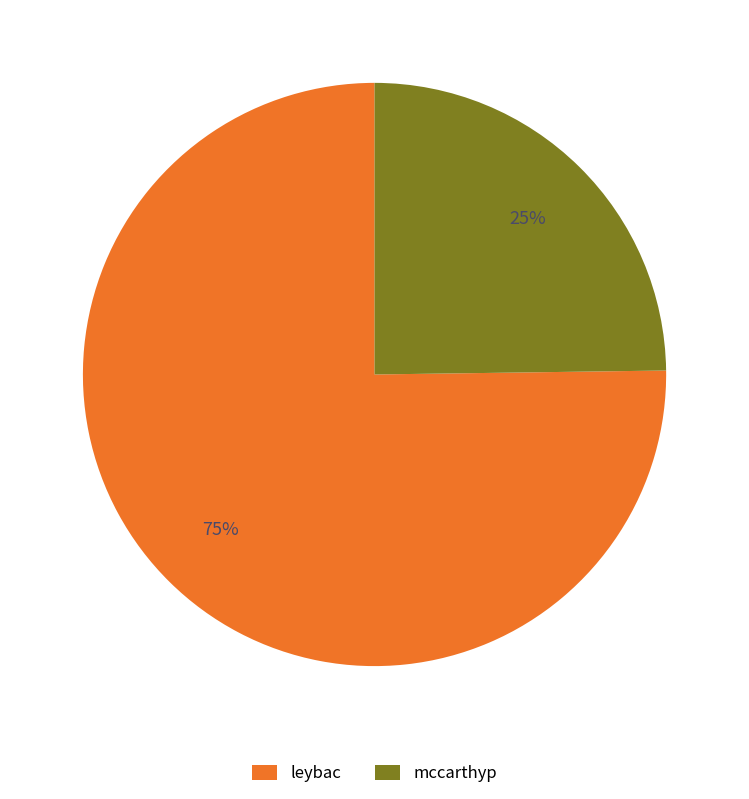

Which slice is the largest?

leybac